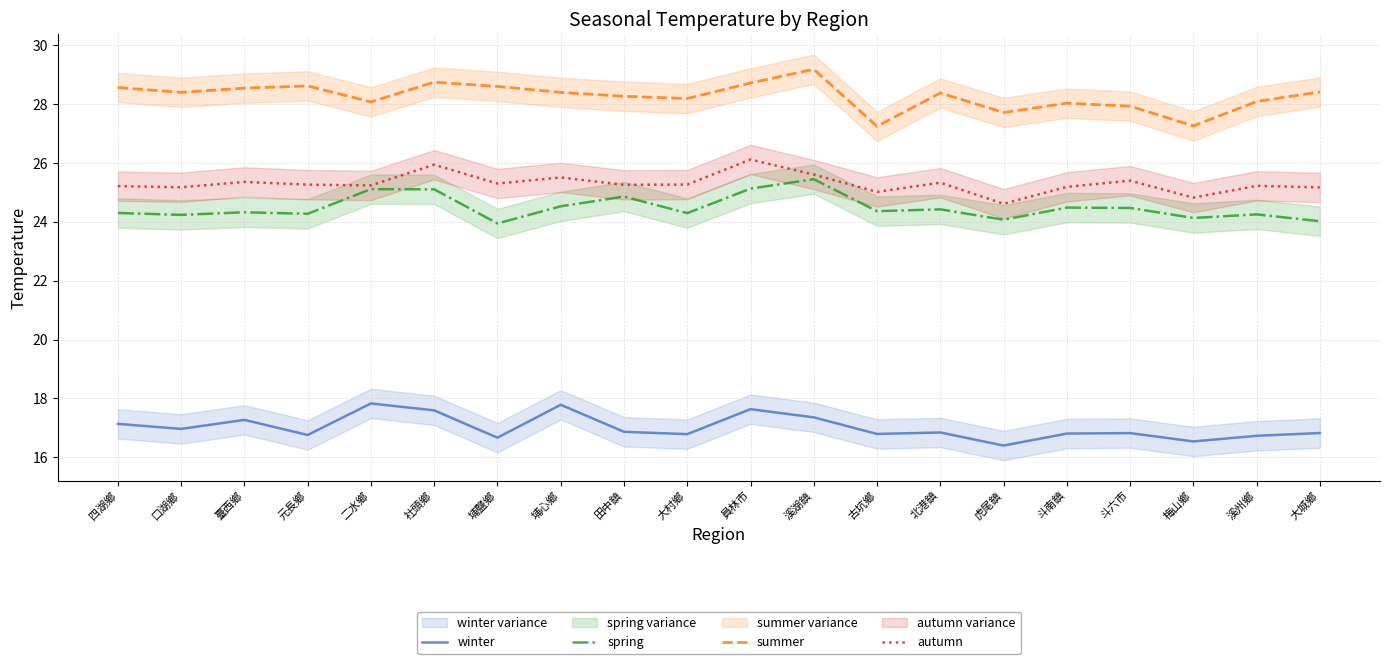

True or false: summer and winter intersect in this chart.

False